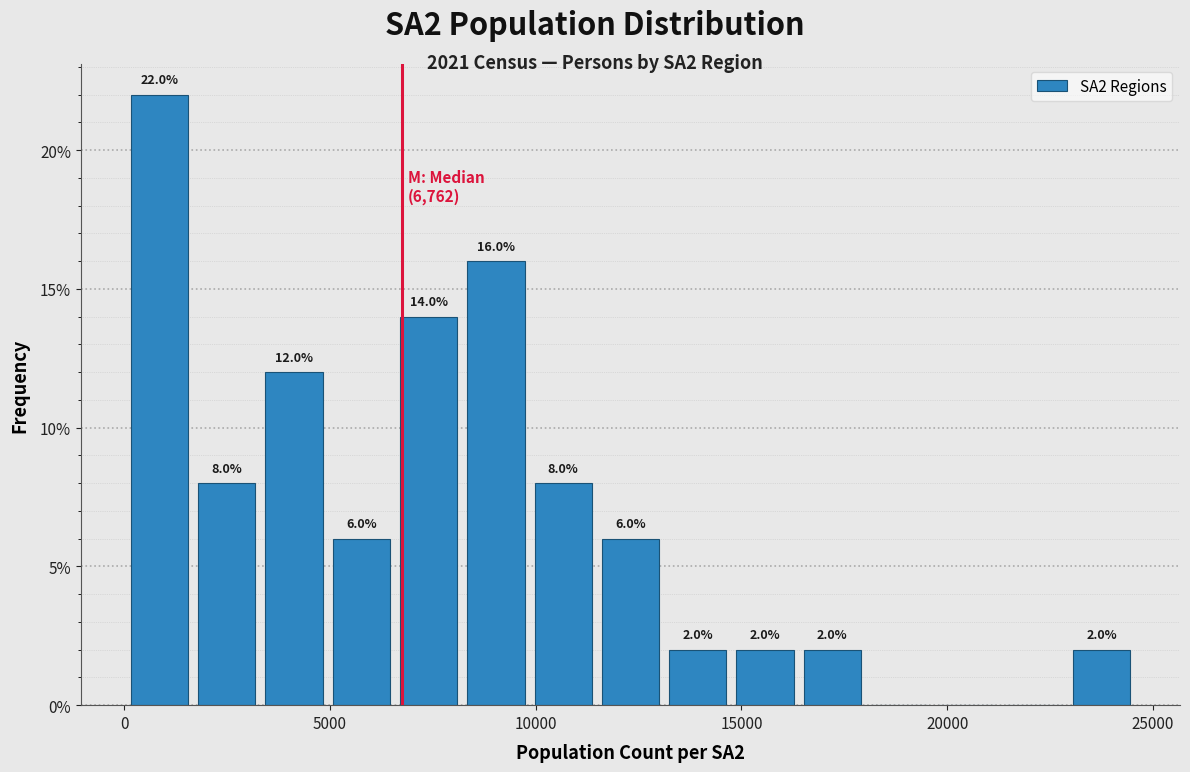

Around what value on the x-axis is the tallest bar? Give the approximate position of its centre, as read against the axis.

1000